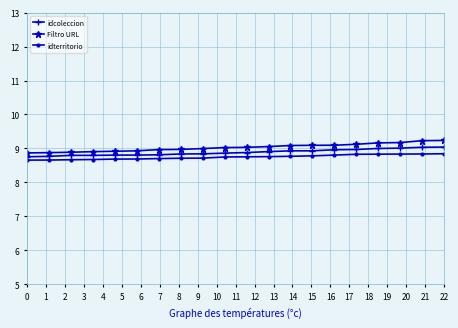

What is the greatest value displayed?

9.2